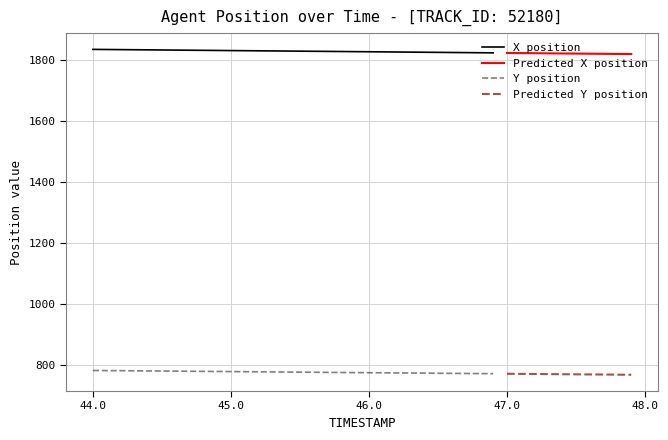

What is the greatest value displayed?

1835.7